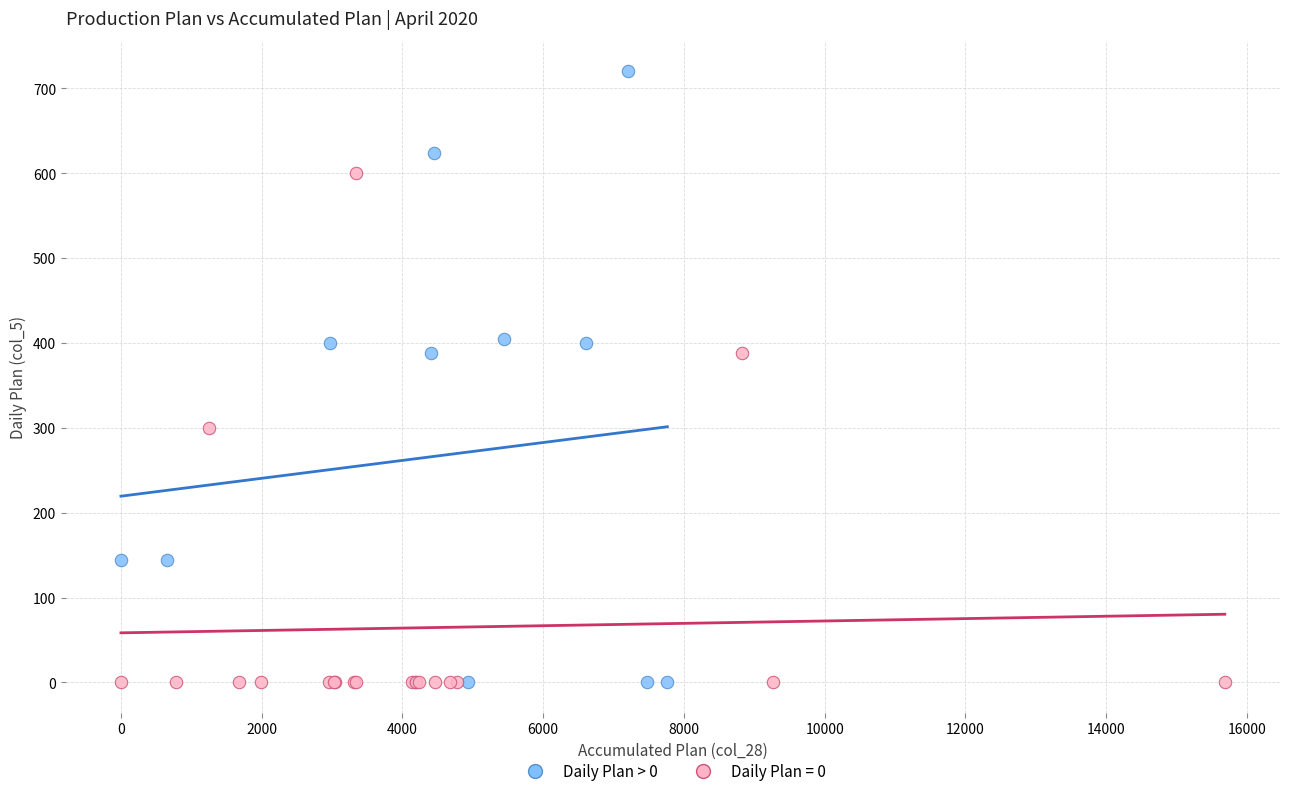

Which series has the widest spread of Y values?

Daily Plan > 0